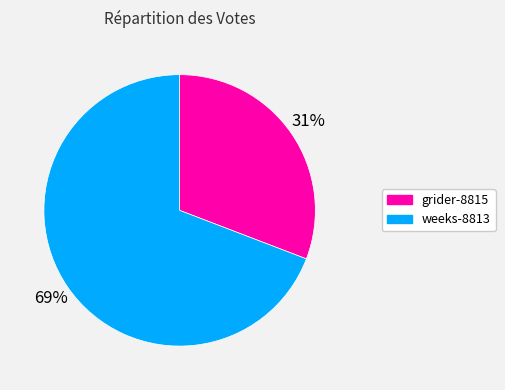

Approximately how many times larger is the value at weeks-8813 compared to grider-8815?

2.2